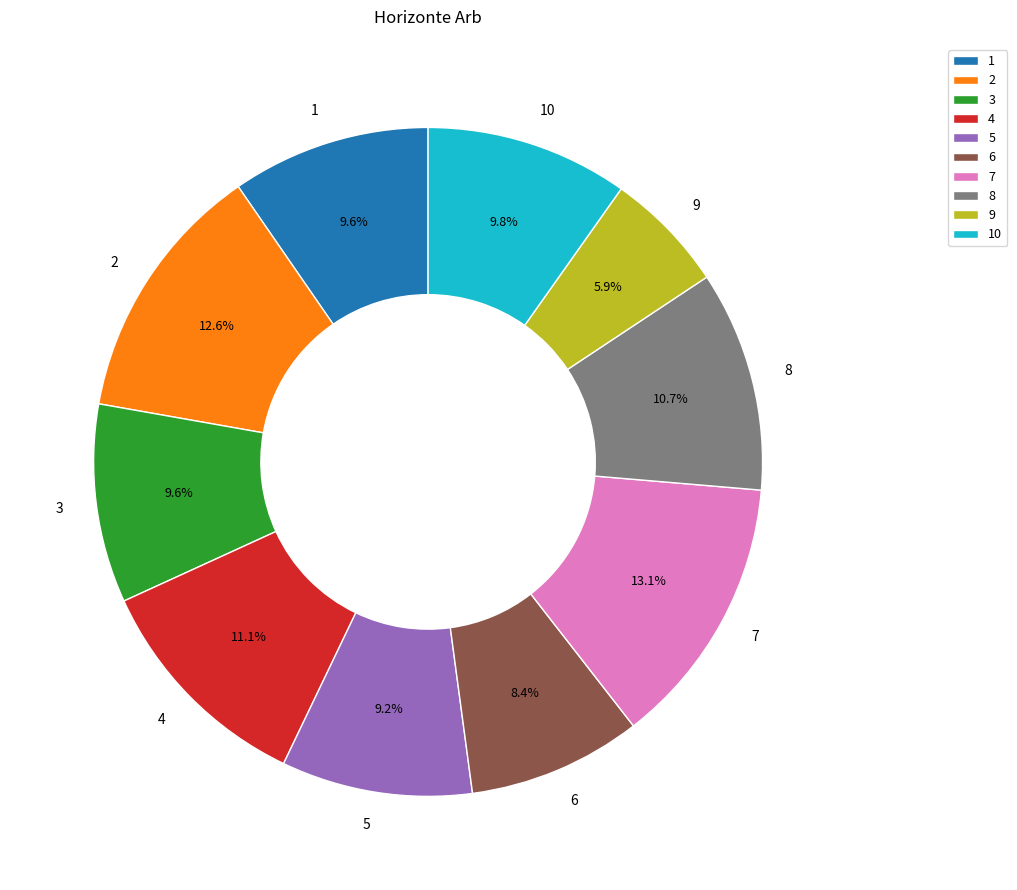

What percentage is the 7 slice, to the nearest percent?

13%